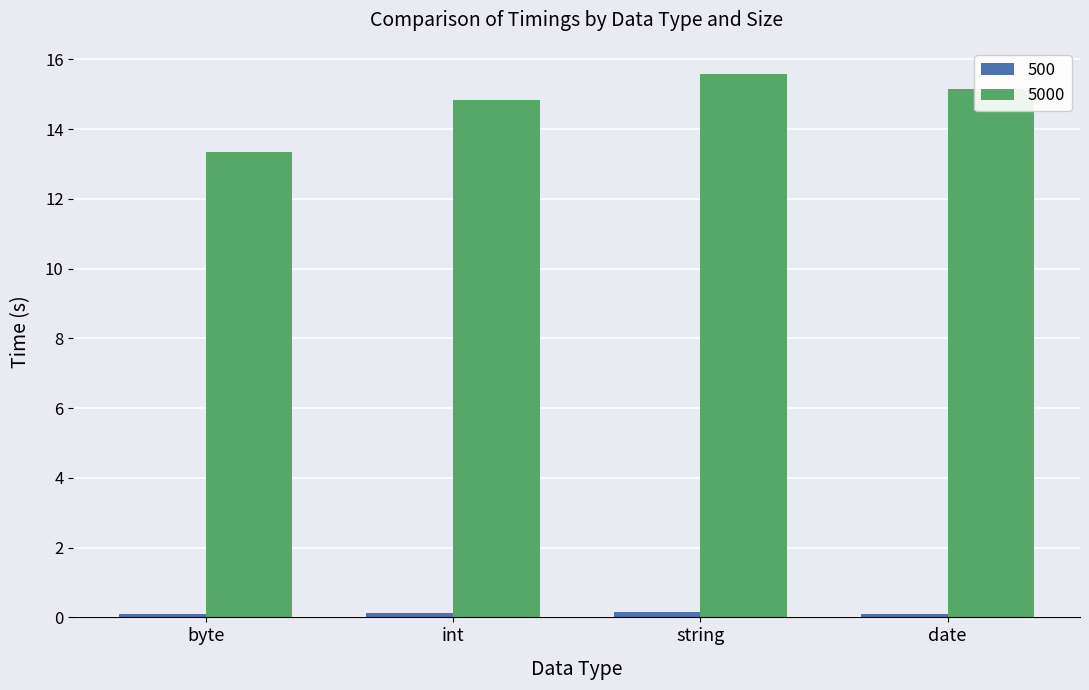

At how many categories does at least one series exceed 13?

4